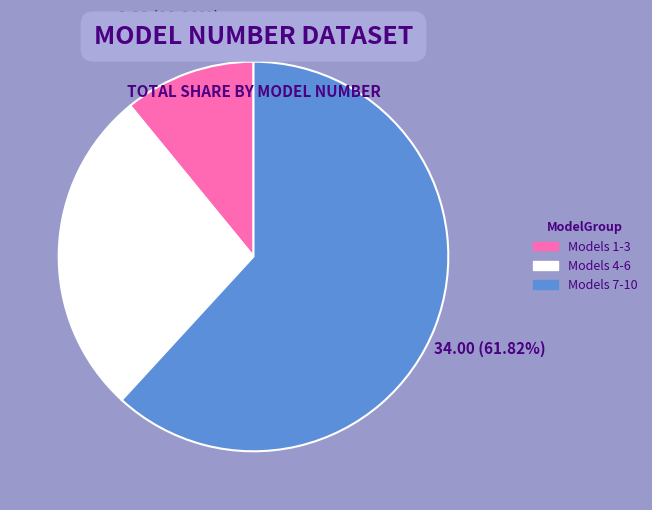

Is the sum of Models 7-10 and Models 1-3 greater than half?

Yes